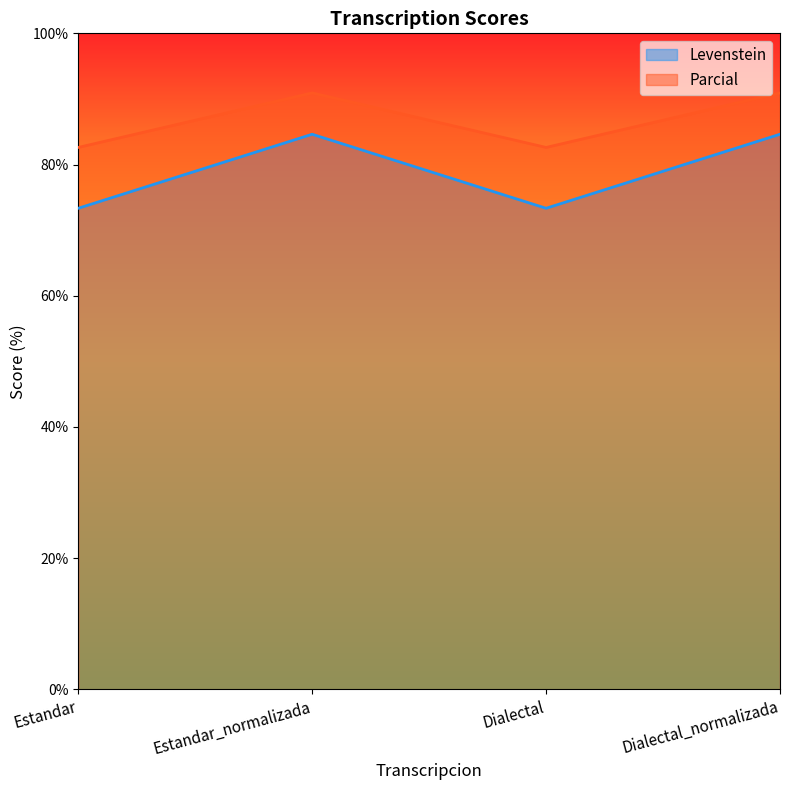

Which has a higher value, Estandar or Dialectal_normalizada?

Dialectal_normalizada